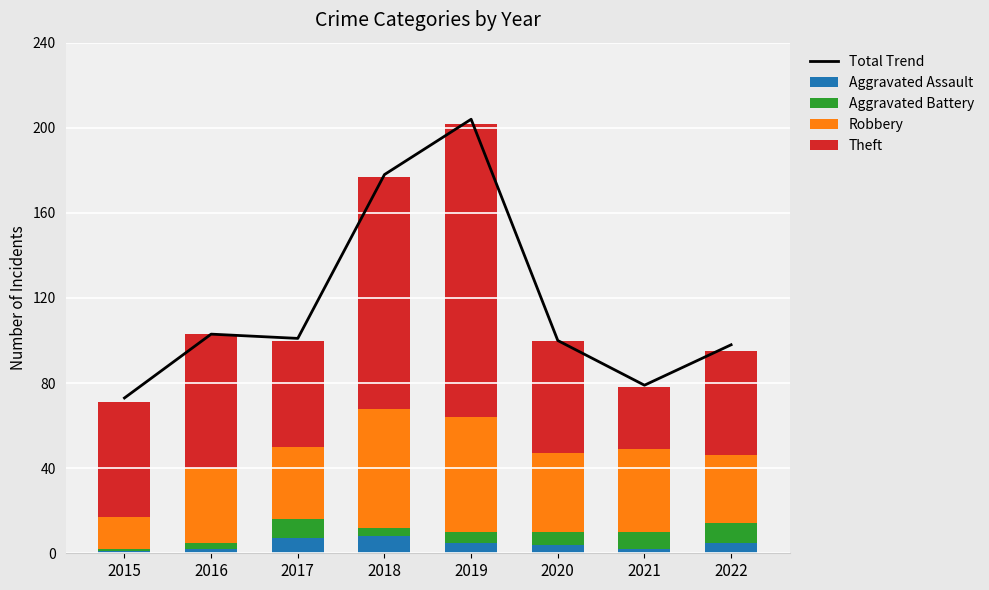

Which series has the widest spread of values?

Total Trend